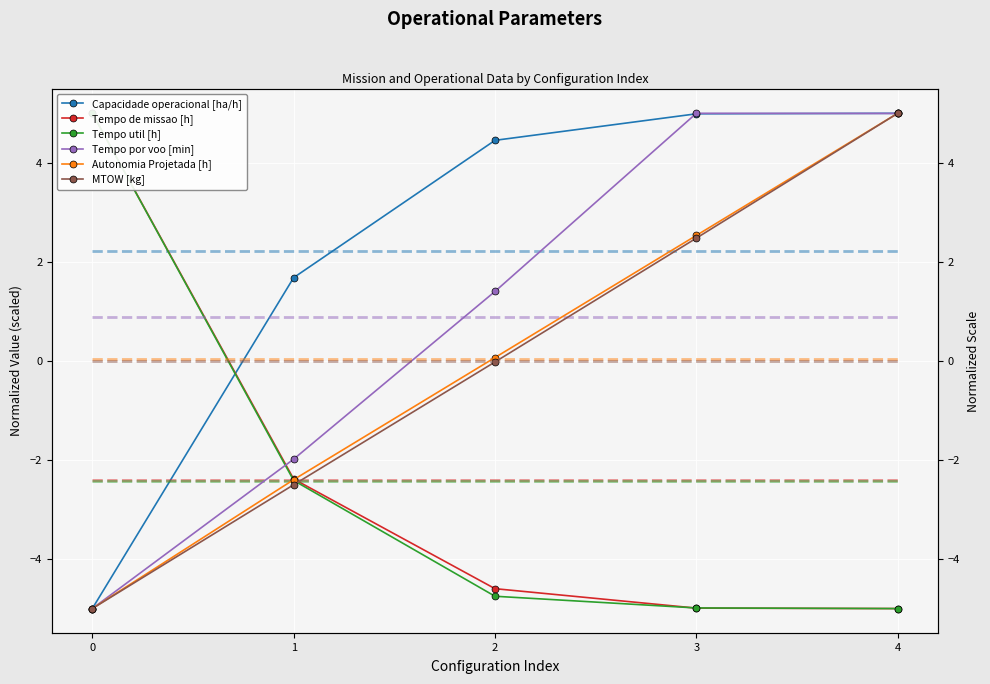

What is the difference between the maximum and minimum values in the MTOW [kg] series?

10.0